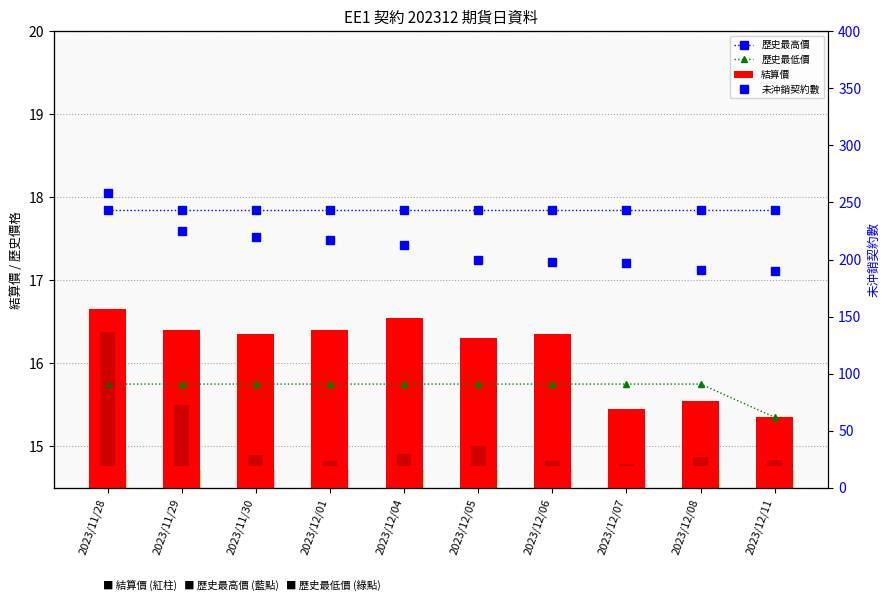

At which label does 結算價 first exceed 16?

2023/11/28